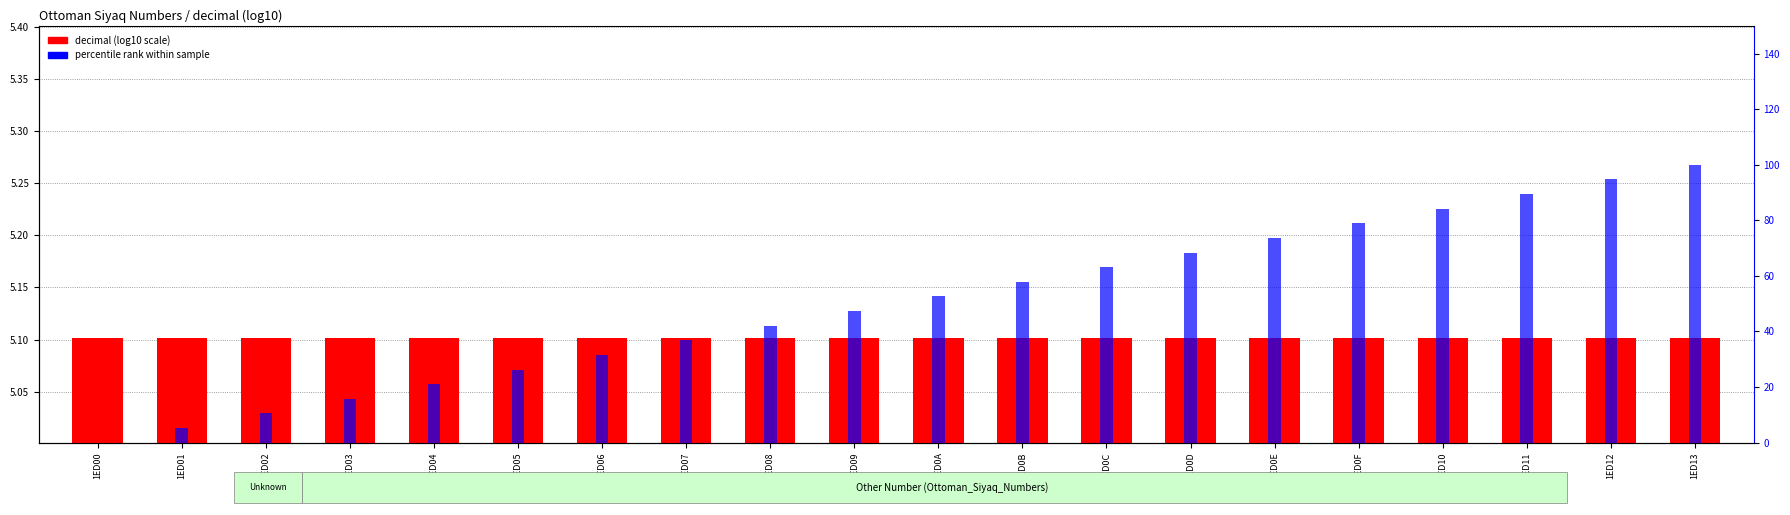

Reading left to right, what are all the values shown in this chart?

decimal (log10): 5.1	5.1	5.1	5.1	5.1	5.1	5.1	5.1	5.1	5.1	5.1	5.1	5.1	5.1	5.1	5.1	5.1	5.1	5.1	5.1
percentile rank within sample: 0.0	5.3	10.5	15.8	21.1	26.3	31.6	36.8	42.1	47.4	52.6	57.9	63.2	68.4	73.7	78.9	84.2	89.5	94.7	100.0